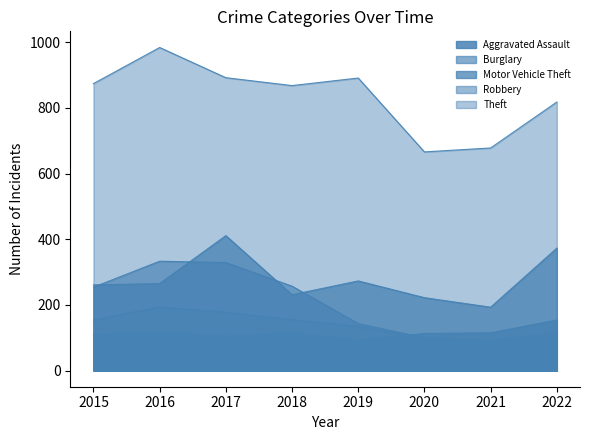

Between 2018 and 2017, which is larger?

2018